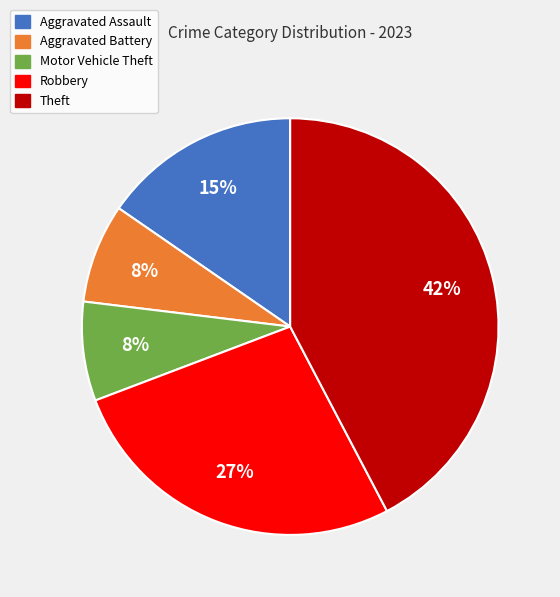

True or false: Aggravated Battery accounts for 8% of the total.

True